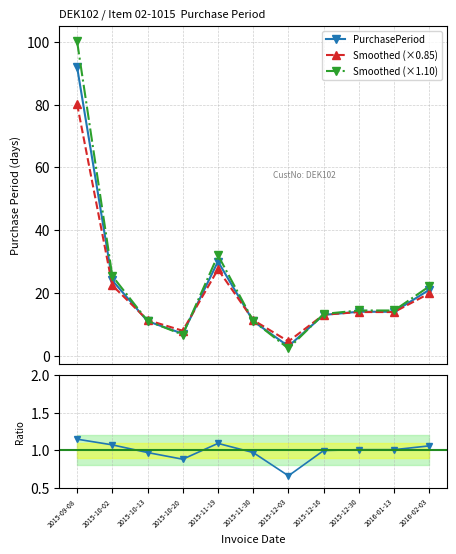

True or false: PurchasePeriod has more than 0 interior local peaks.

True